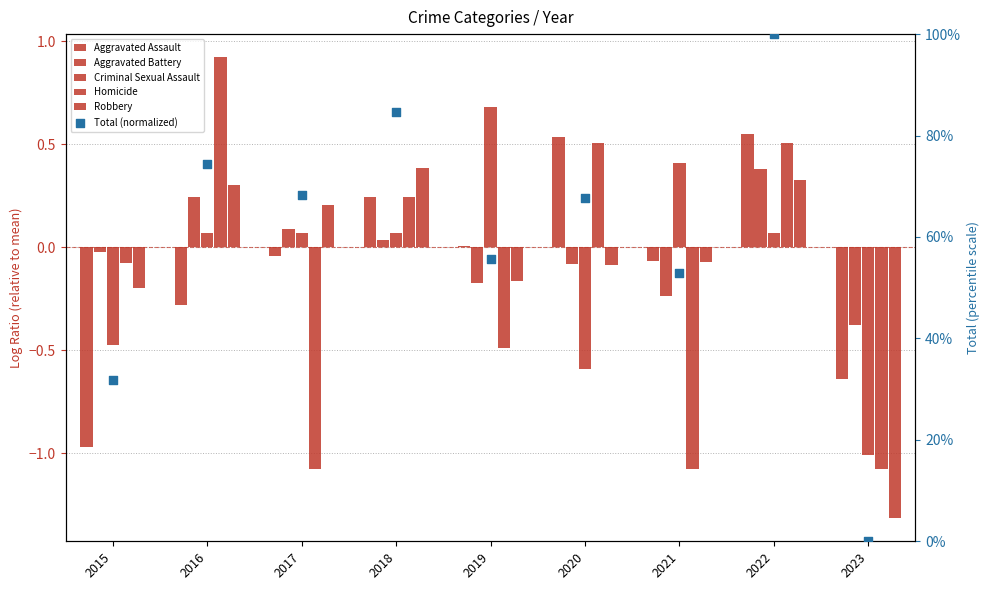

What is the total value across all series at 2020?

67.9